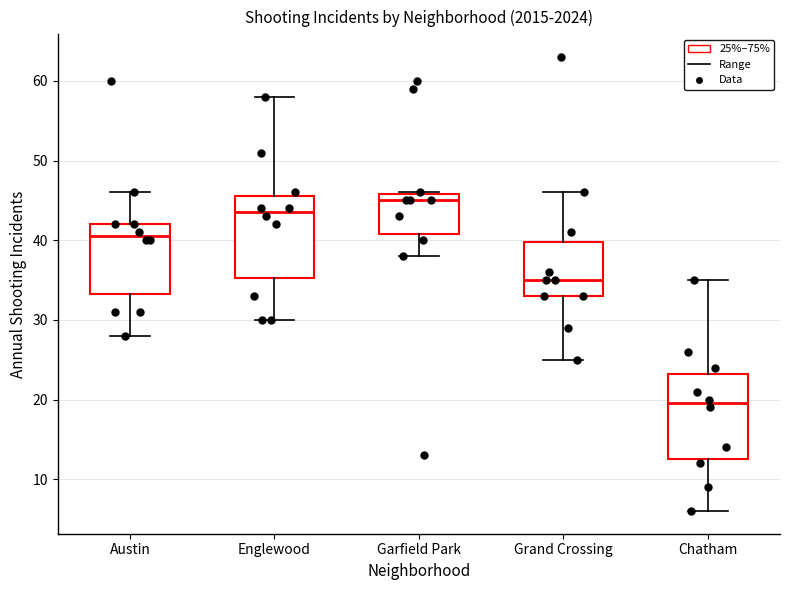

Which box has the highest median line?

Garfield Park